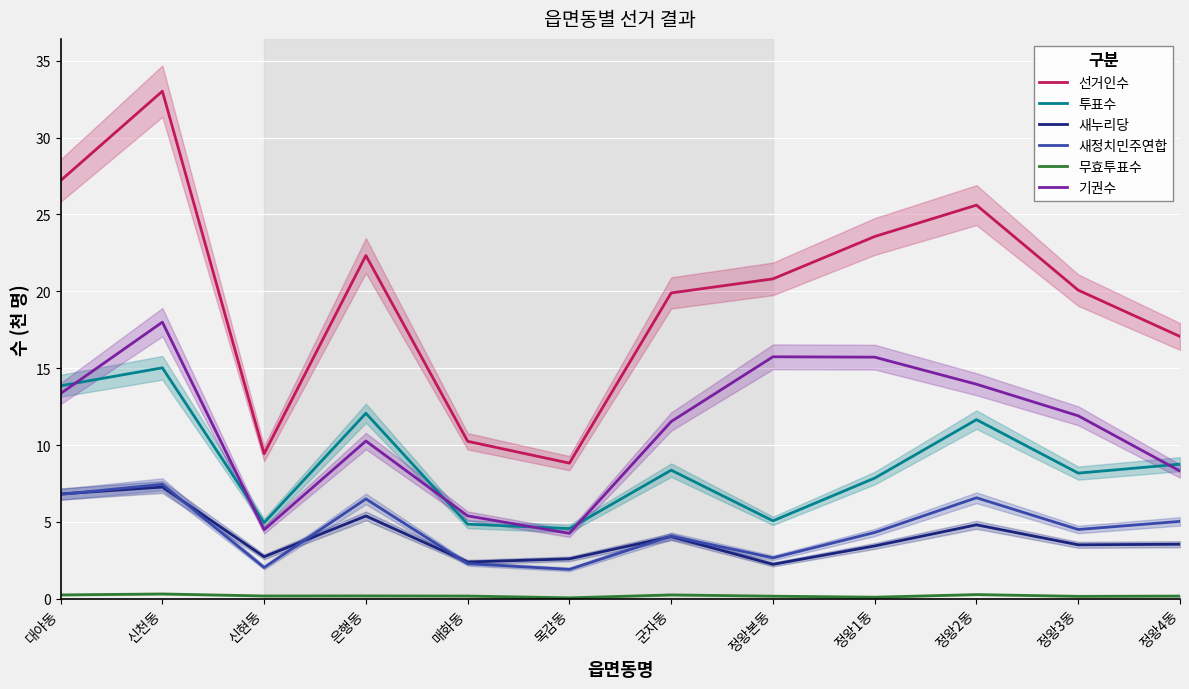

Reading left to right, transcribe all the data shown in this chart.

선거인수: 대야동=27.2	신천동=33.0	신현동=9.4	은행동=22.3	매화동=10.2	목감동=8.8	군자동=19.9	정왕본동=20.8	정왕1동=23.6	정왕2동=25.6	정왕3동=20.1	정왕4동=17.1
투표수: 대야동=13.9	신천동=15.0	신현동=4.9	은행동=12.1	매화동=4.9	목감동=4.6	군자동=8.4	정왕본동=5.1	정왕1동=7.8	정왕2동=11.7	정왕3동=8.2	정왕4동=8.8
새누리당: 대야동=6.8	신천동=7.3	신현동=2.7	은행동=5.4	매화동=2.4	목감동=2.6	군자동=4.0	정왕본동=2.2	정왕1동=3.4	정왕2동=4.8	정왕3동=3.5	정왕4동=3.5
새정치민주연합: 대야동=6.8	신천동=7.4	신현동=2.0	은행동=6.5	매화동=2.3	목감동=1.9	군자동=4.1	정왕본동=2.7	정왕1동=4.3	정왕2동=6.6	정왕3동=4.5	정왕4동=5.0
무효투표수: 대야동=0.2	신천동=0.3	신현동=0.2	은행동=0.2	매화동=0.2	목감동=0.1	군자동=0.2	정왕본동=0.2	정왕1동=0.1	정왕2동=0.3	정왕3동=0.2	정왕4동=0.2
기권수: 대야동=13.3	신천동=18.0	신현동=4.5	은행동=10.3	매화동=5.4	목감동=4.3	군자동=11.5	정왕본동=15.7	정왕1동=15.7	정왕2동=14.0	정왕3동=11.9	정왕4동=8.3